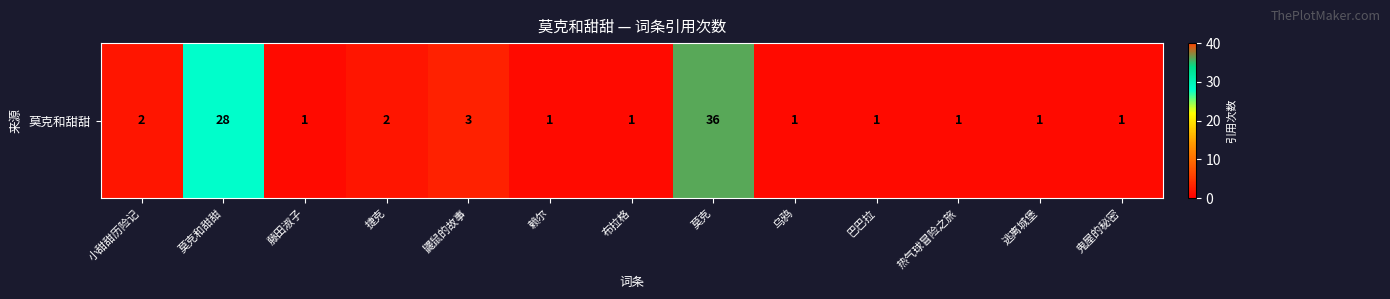

Which has a higher value, 小甜甜历险记 or 热气球冒险之旅?

小甜甜历险记